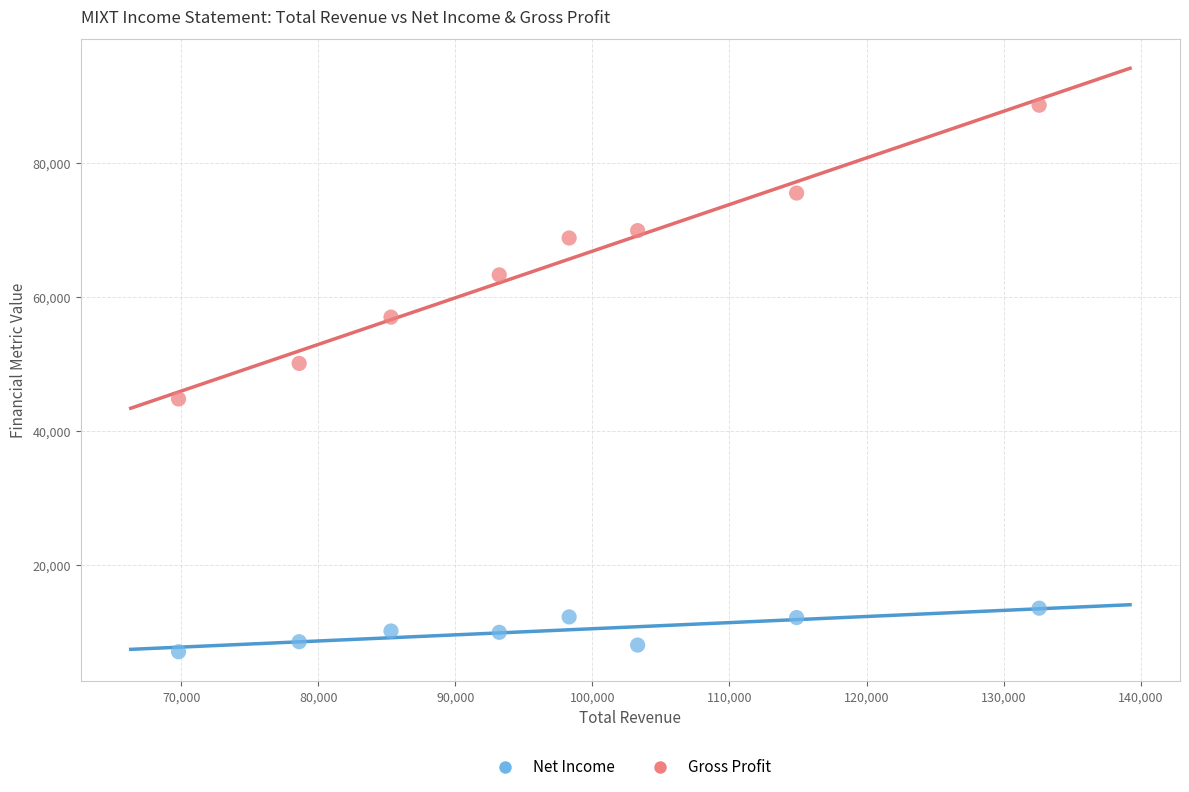

Which series has the largest Y range (max minus min)?

Gross Profit